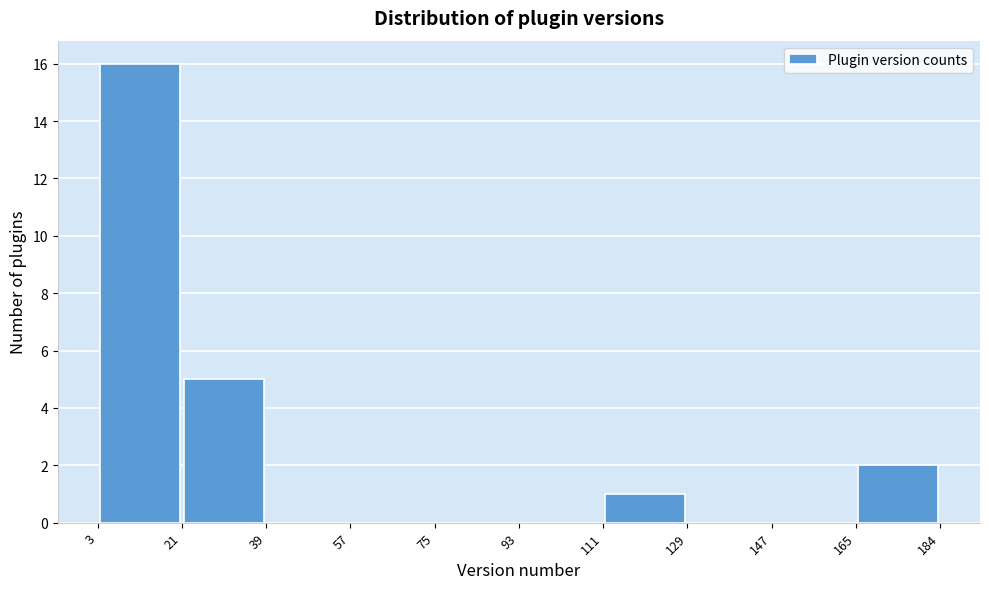

Reading left to right, transcribe this chart: for each bar, give the range it covers on the x-axis and its height. The values are not printed on the chart, so give them approximately, as read against the axis.

3 to 21: 16
21 to 39: 5
39 to 57: 0
57 to 75: 0
75 to 93: 0
93 to 111: 0
111 to 129: 1
129 to 147: 0
147 to 165: 0
165 to 184: 2